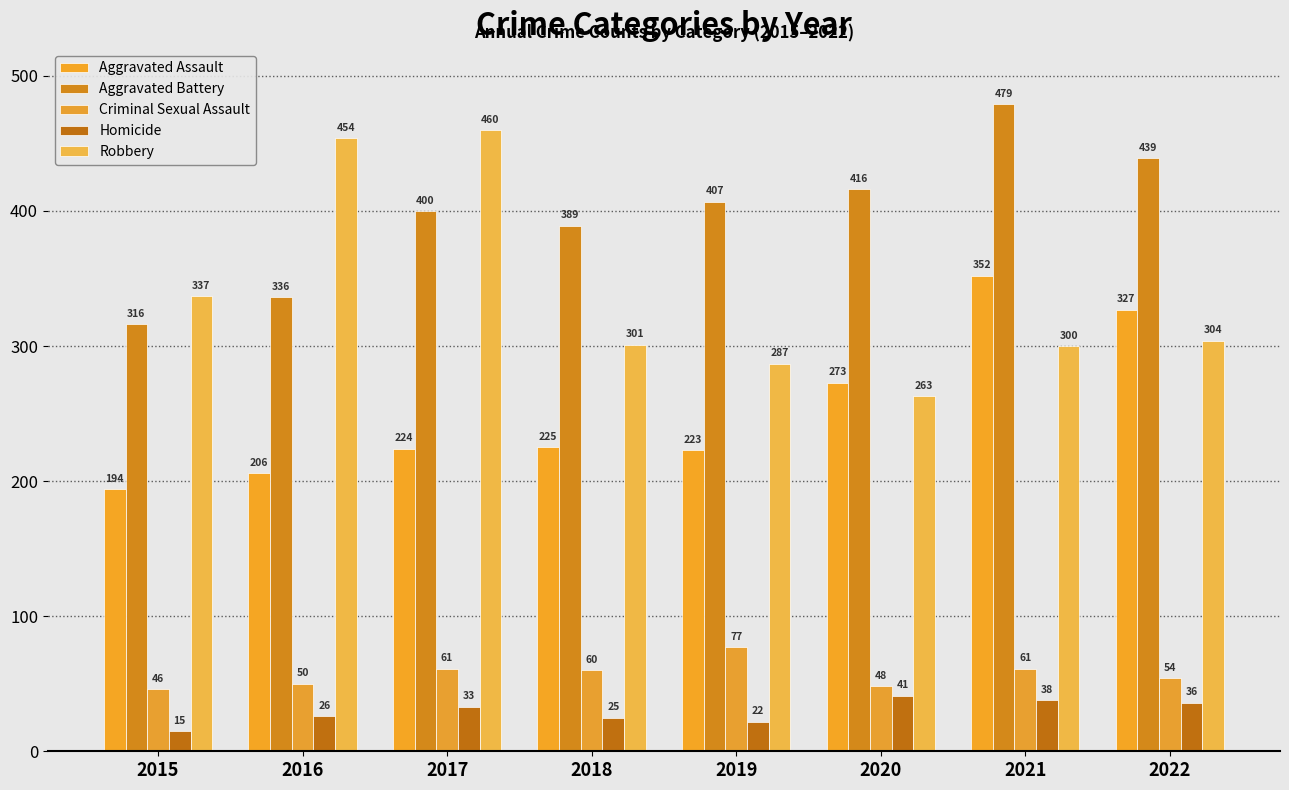

Which series has the widest spread of values?

Robbery